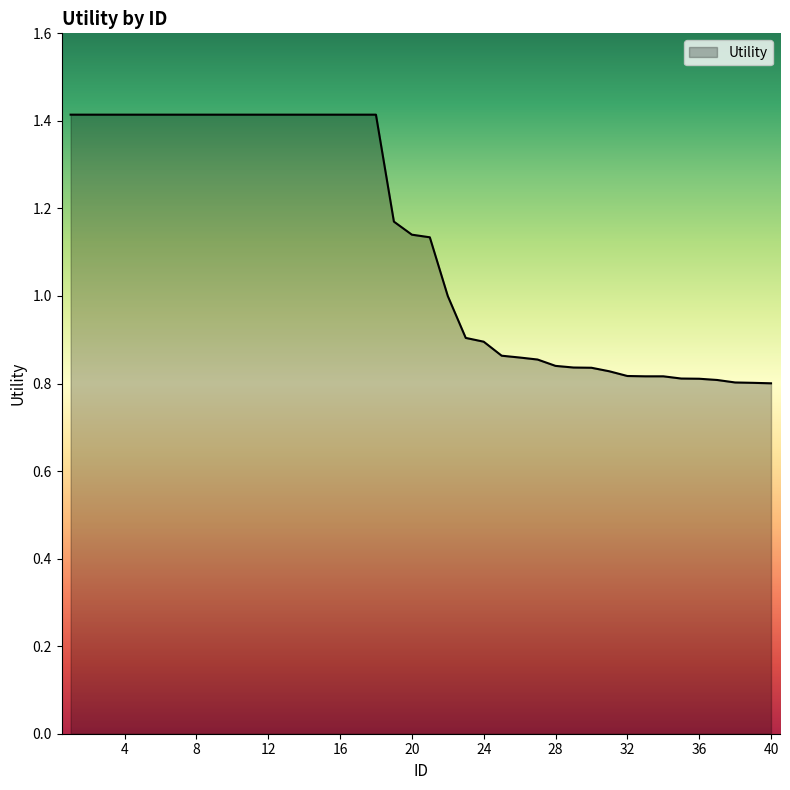

What is the difference between the maximum and minimum values?

0.6